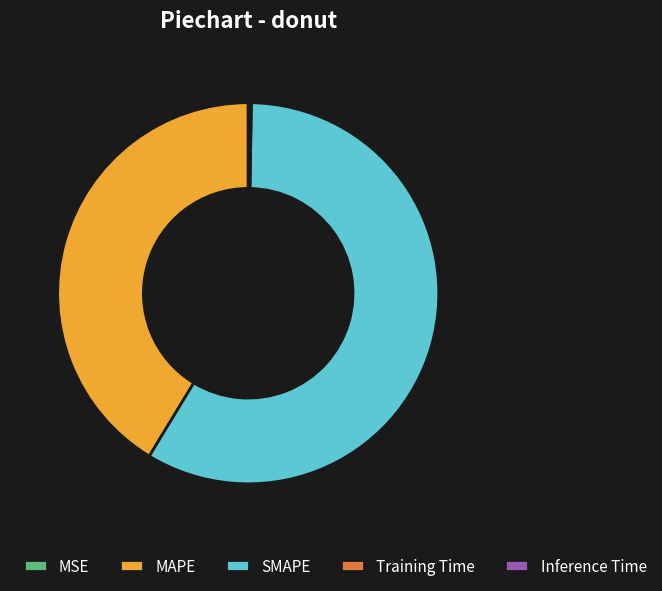

Is it true that MAPE is 41% of the pie?

True